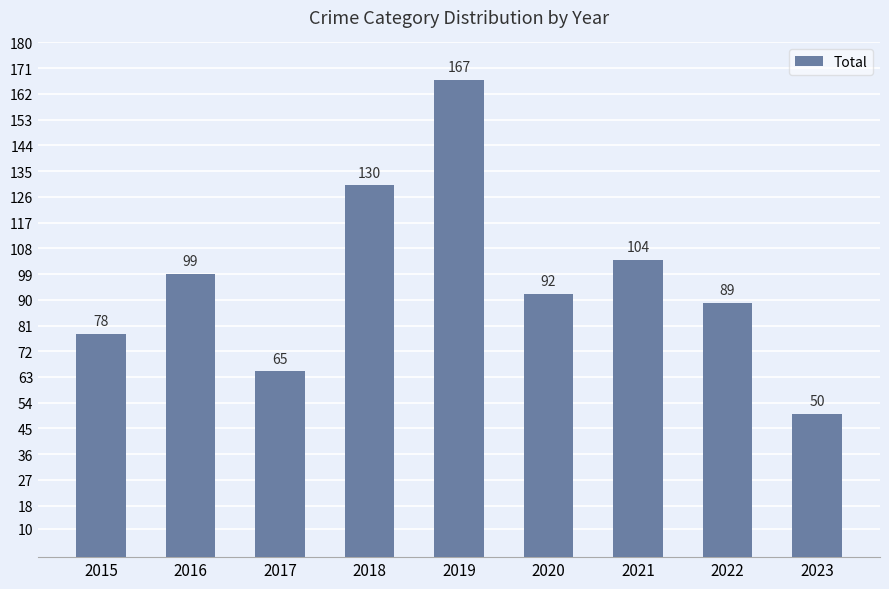

What is the sum of all values?

874